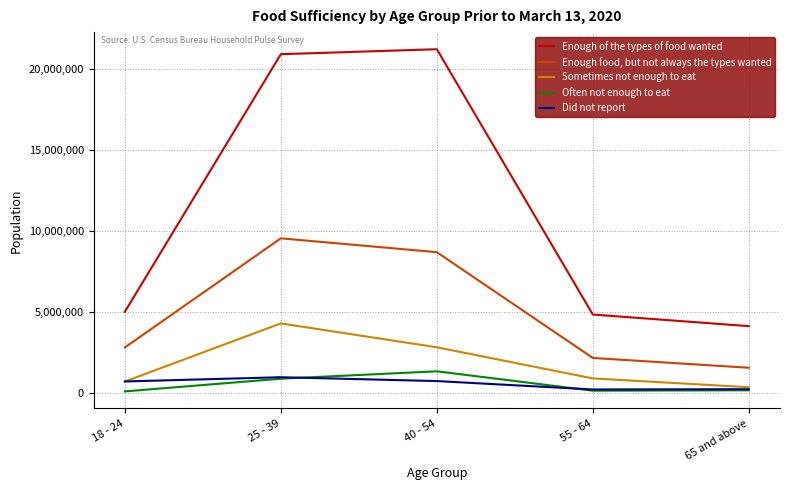

Between 40 - 54 and 65 and above, which series saw the biggest shift?

Enough of the types of food wanted